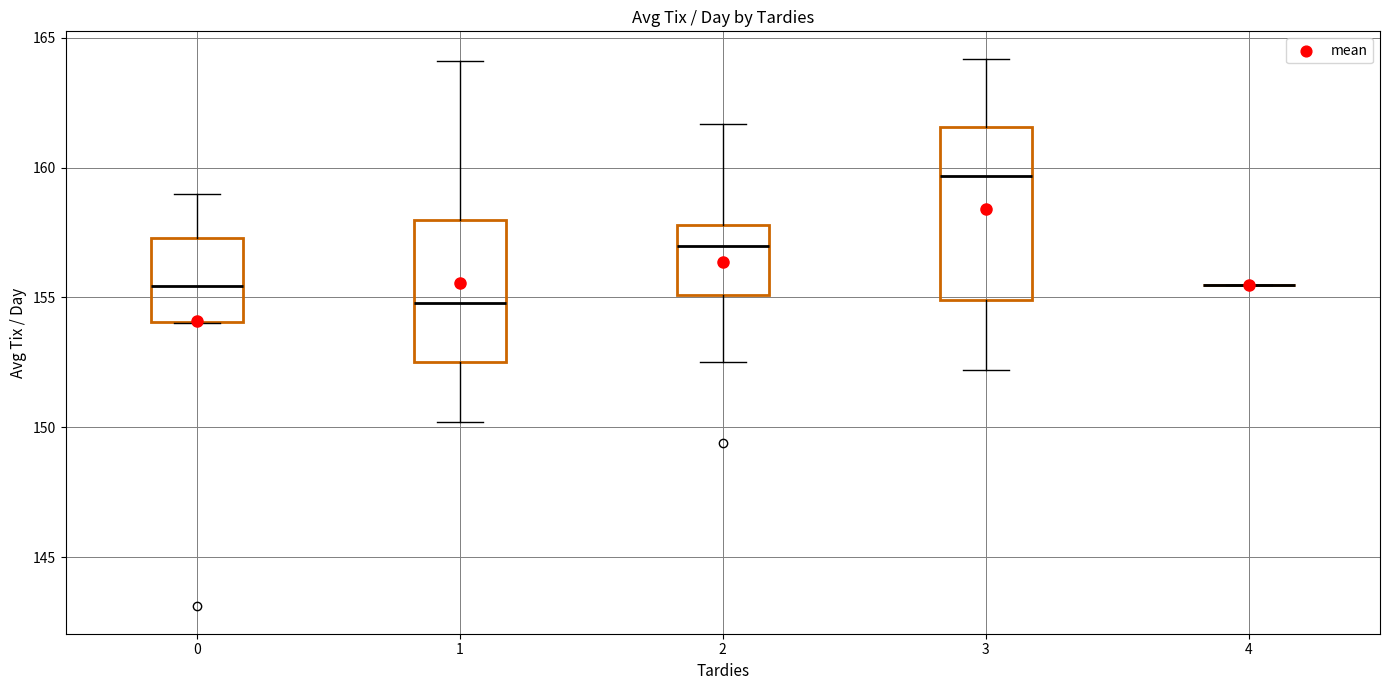

Reading left to right, read every box against the y-axis: the position of its median line, the range the box covers, and the ends of its whiskers. The values are not printed on the chart, so give them approximately, as read against the axis.

0: median 155.5, box 154.0 to 157.5, whiskers 154.0 to 159.0
1: median 155.0, box 152.5 to 158.0, whiskers 150.0 to 164.0
2: median 157.0, box 155.0 to 158.0, whiskers 152.5 to 161.5
3: median 159.5, box 155.0 to 161.5, whiskers 152.0 to 164.0
4: box collapsed to a line at 155.5, whiskers 155.5 to 155.5